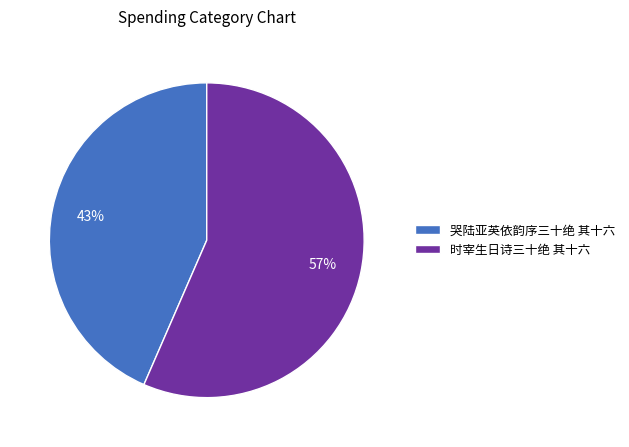

Is there any slice that represents more than half of the pie?

Yes